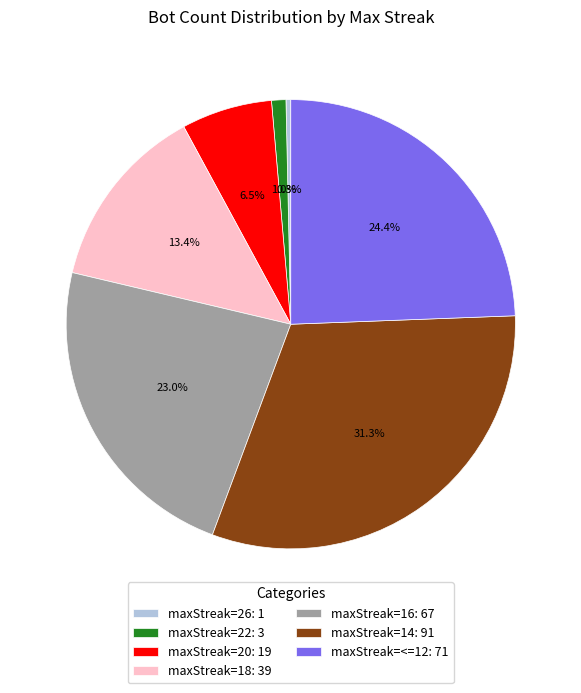

Which has a higher value, maxStreak=14: 91 or maxStreak=26: 1?

maxStreak=14: 91